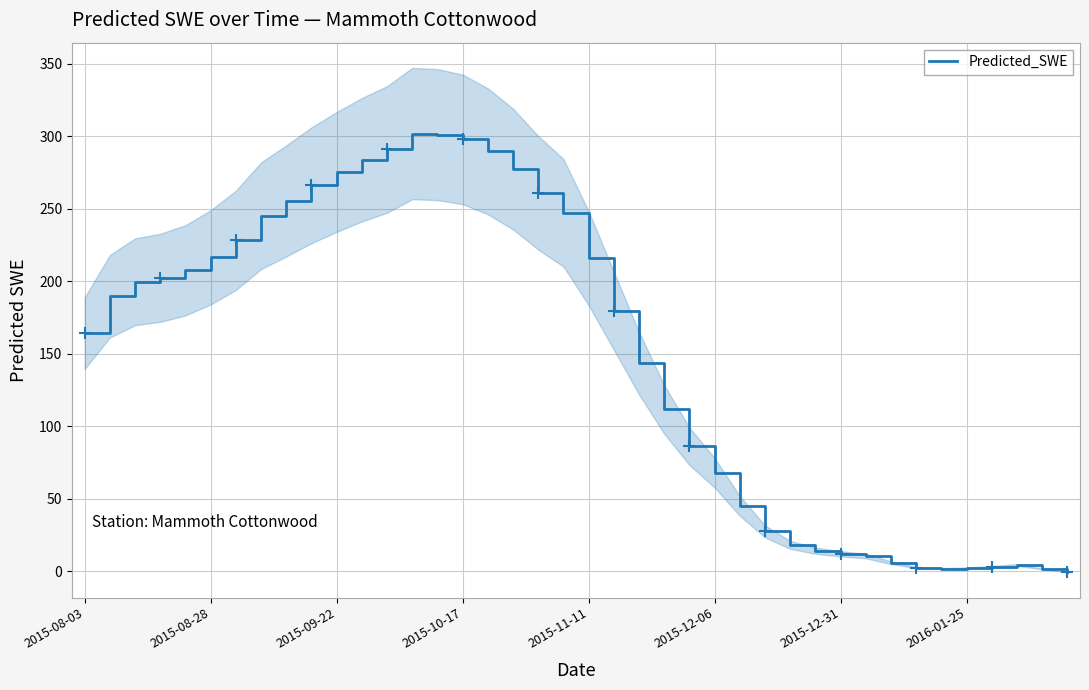

What is the change in value from 22 to 36?

-140.3